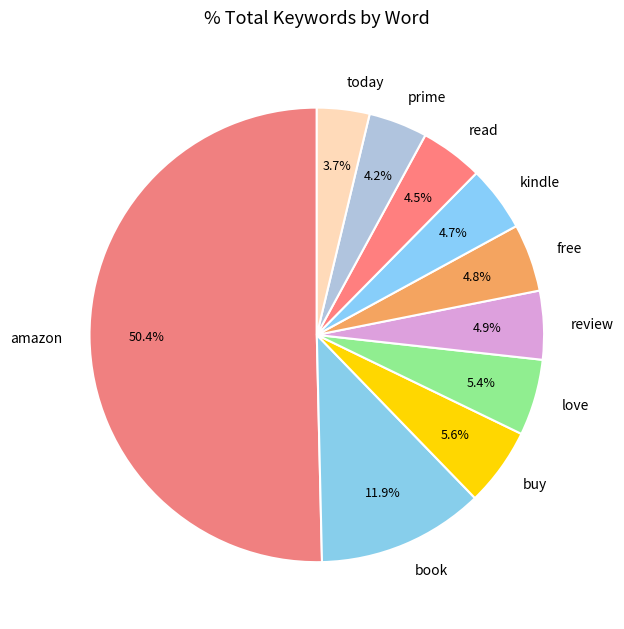

How many segments does this pie chart have?

10